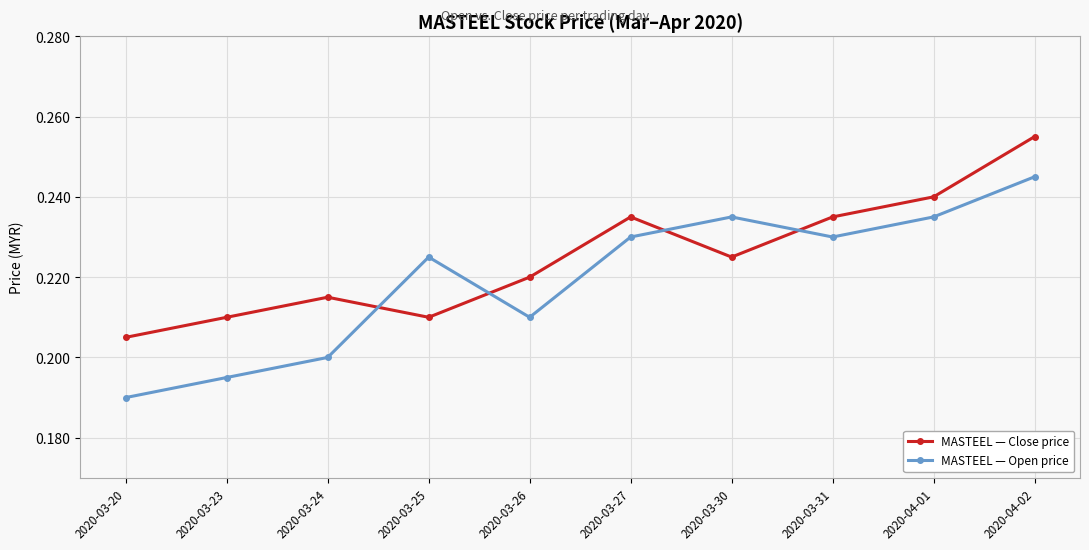

Count the number of data series in this chart.

2